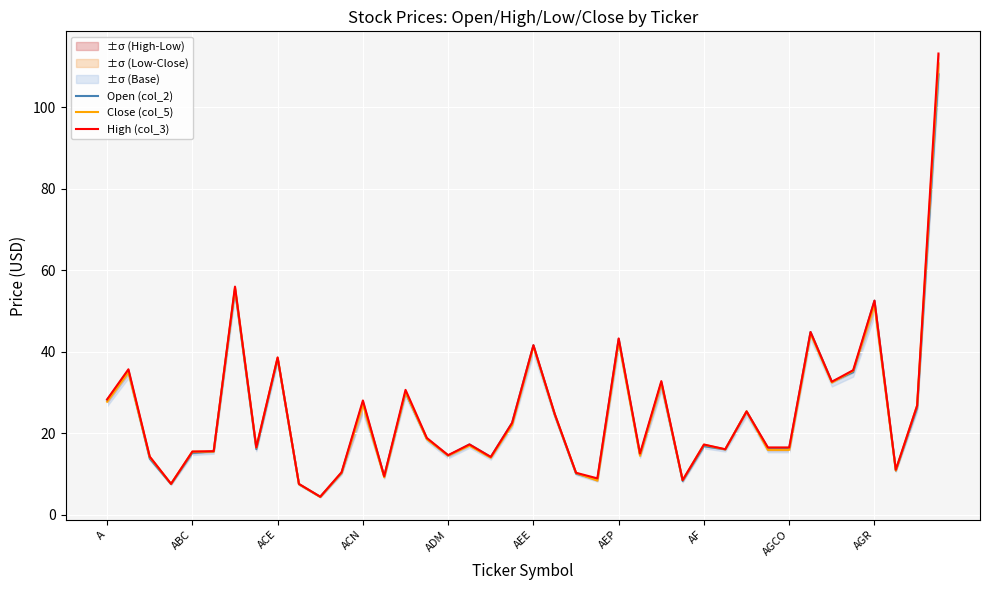

List the series in order of their peak value, highest first.

High (col_3), Close (col_5), Open (col_2)